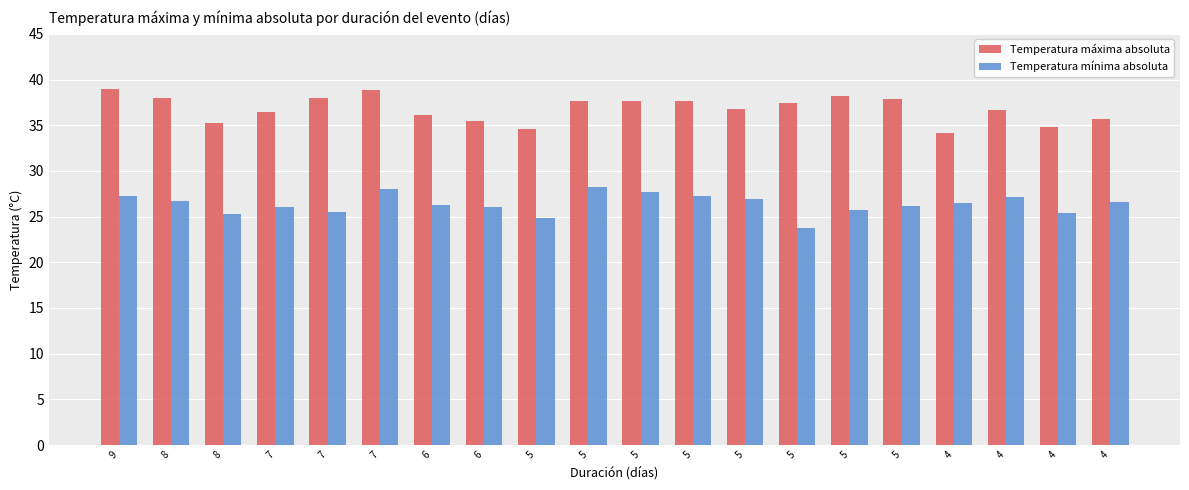

True or false: Temperatura mínima absoluta has a value of 11.7 at 7.

False